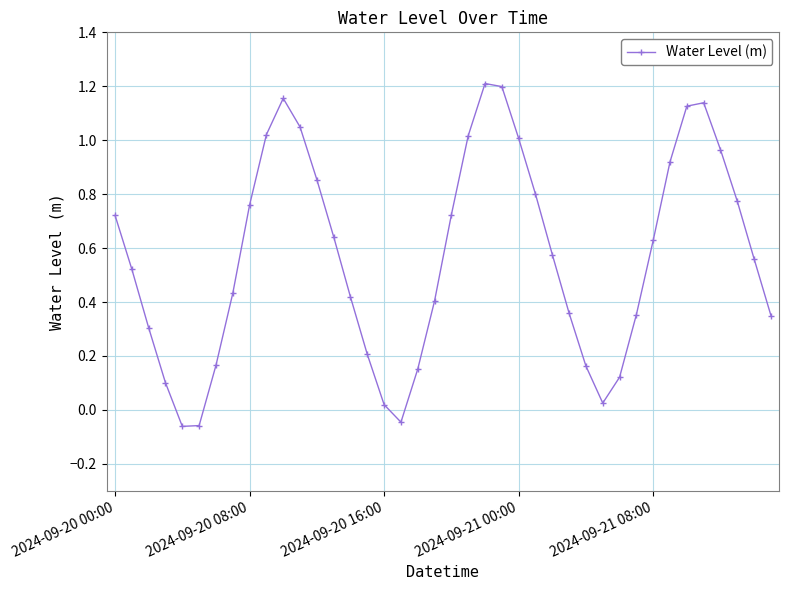

What is the sum of all values?

22.8